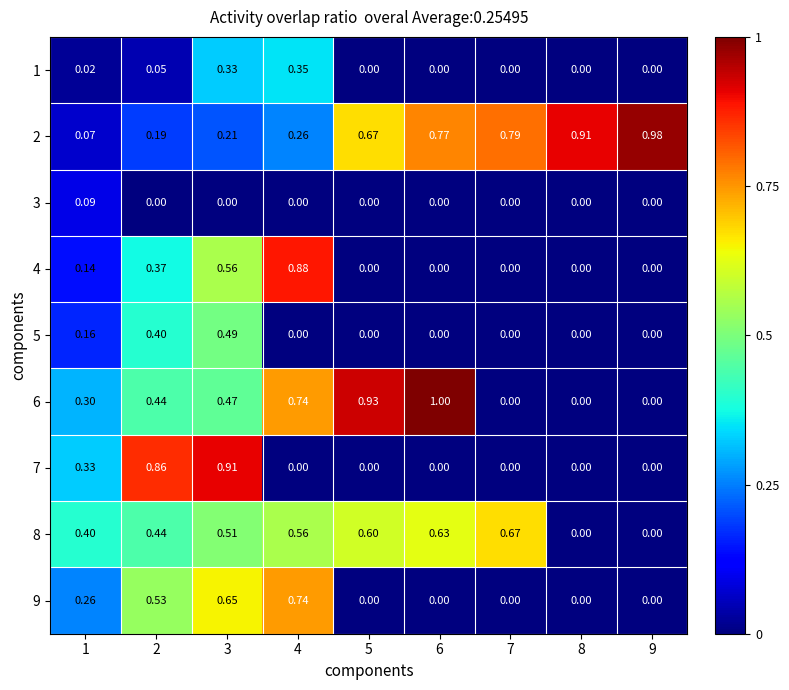

At which category is the sum across all series the highest?

3